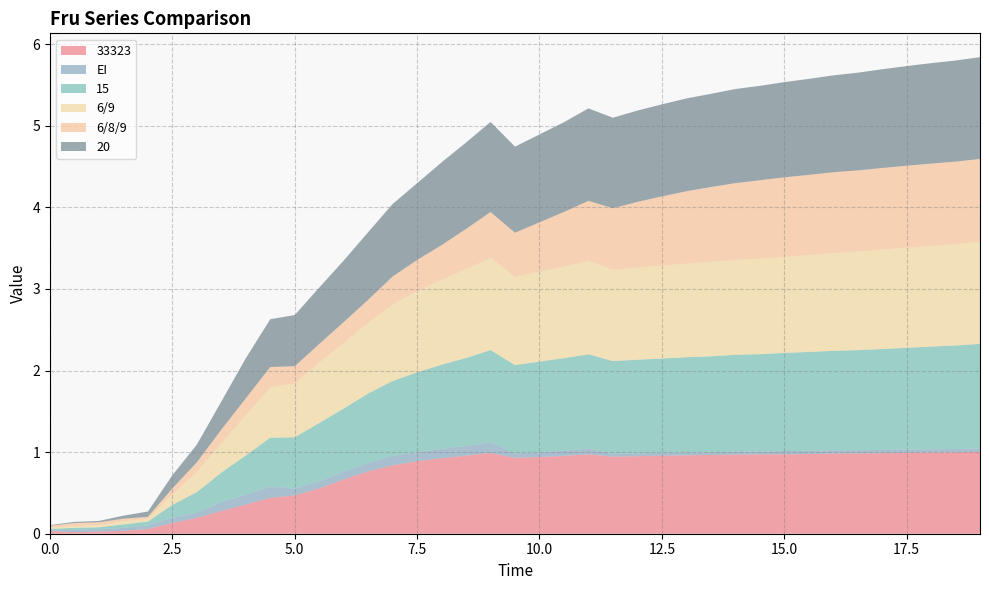

Reading left to right, list all the values displayed in this chart.

33323: 0=0.0	1=0.0	2=0.0	3=0.0	4=0.1	5=0.1	6=0.2	7=0.3	8=0.4	9=0.4	10=0.5	11=0.6	12=0.7	13=0.8	14=0.8	15=0.9	16=0.9	17=1.0	18=1.0	19=0.9	20=0.9	21=1.0	22=1.0	23=0.9	24=1.0	25=1.0	26=1.0	27=1.0	28=1.0	29=1.0	30=1.0	31=1.0	32=1.0	33=1.0	34=1.0	35=1.0	36=1.0	37=1.0	38=1.0
EI: 0=0.0	1=0.0	2=0.0	3=0.0	4=0.0	5=0.1	6=0.1	7=0.1	8=0.1	9=0.1	10=0.1	11=0.1	12=0.1	13=0.1	14=0.1	15=0.1	16=0.1	17=0.1	18=0.1	19=0.1	20=0.1	21=0.1	22=0.1	23=0.0	24=0.0	25=0.0	26=0.0	27=0.0	28=0.0	29=0.0	30=0.0	31=0.0	32=0.0	33=0.0	34=0.0	35=0.0	36=0.0	37=0.0	38=0.0
15: 0=0.0	1=0.0	2=0.0	3=0.0	4=0.0	5=0.2	6=0.2	7=0.4	8=0.5	9=0.6	10=0.6	11=0.7	12=0.8	13=0.8	14=0.9	15=1.0	16=1.0	17=1.1	18=1.1	19=1.1	20=1.1	21=1.1	22=1.2	23=1.1	24=1.1	25=1.2	26=1.2	27=1.2	28=1.2	29=1.2	30=1.2	31=1.2	32=1.2	33=1.2	34=1.2	35=1.2	36=1.3	37=1.3	38=1.3
6/9: 0=0.0	1=0.0	2=0.0	3=0.0	4=0.0	5=0.1	6=0.2	7=0.4	8=0.5	9=0.6	10=0.7	11=0.7	12=0.8	13=0.9	14=0.9	15=1.0	16=1.0	17=1.1	18=1.1	19=1.1	20=1.1	21=1.1	22=1.1	23=1.1	24=1.1	25=1.1	26=1.1	27=1.2	28=1.2	29=1.2	30=1.2	31=1.2	32=1.2	33=1.2	34=1.2	35=1.2	36=1.2	37=1.2	38=1.3
6/8/9: 0=0.0	1=0.0	2=0.0	3=0.0	4=0.0	5=0.1	6=0.1	7=0.2	8=0.2	9=0.2	10=0.2	11=0.2	12=0.3	13=0.3	14=0.3	15=0.4	16=0.4	17=0.5	18=0.6	19=0.5	20=0.6	21=0.7	22=0.7	23=0.8	24=0.8	25=0.8	26=0.9	27=0.9	28=0.9	29=1.0	30=1.0	31=1.0	32=1.0	33=1.0	34=1.0	35=1.0	36=1.0	37=1.0	38=1.0
20: 0=0.0	1=0.0	2=0.0	3=0.0	4=0.1	5=0.2	6=0.2	7=0.3	8=0.5	9=0.6	10=0.6	11=0.7	12=0.8	13=0.8	14=0.9	15=0.9	16=1.0	17=1.1	18=1.1	19=1.1	20=1.1	21=1.1	22=1.1	23=1.1	24=1.1	25=1.1	26=1.1	27=1.1	28=1.2	29=1.2	30=1.2	31=1.2	32=1.2	33=1.2	34=1.2	35=1.2	36=1.2	37=1.2	38=1.2